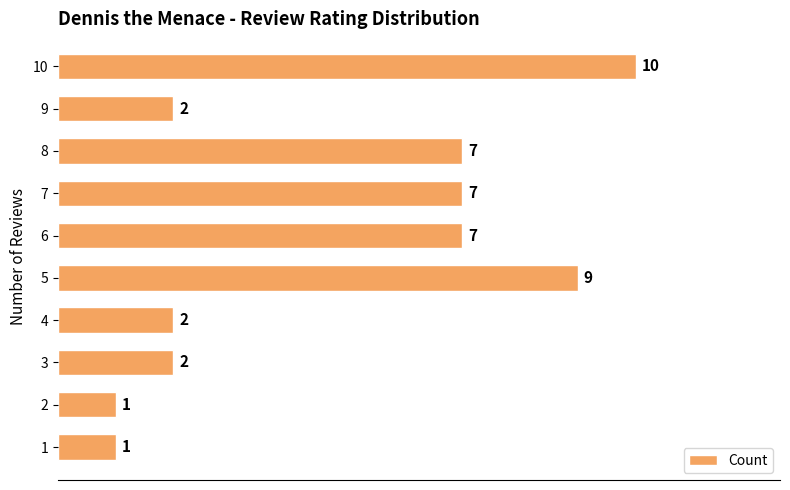

What is the average value?

5